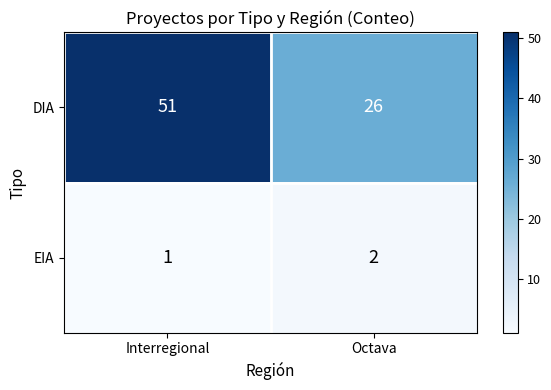

Reading left to right, transcribe all the data shown in this chart.

DIA: Interregional=51	Octava=26
EIA: Interregional=1	Octava=2